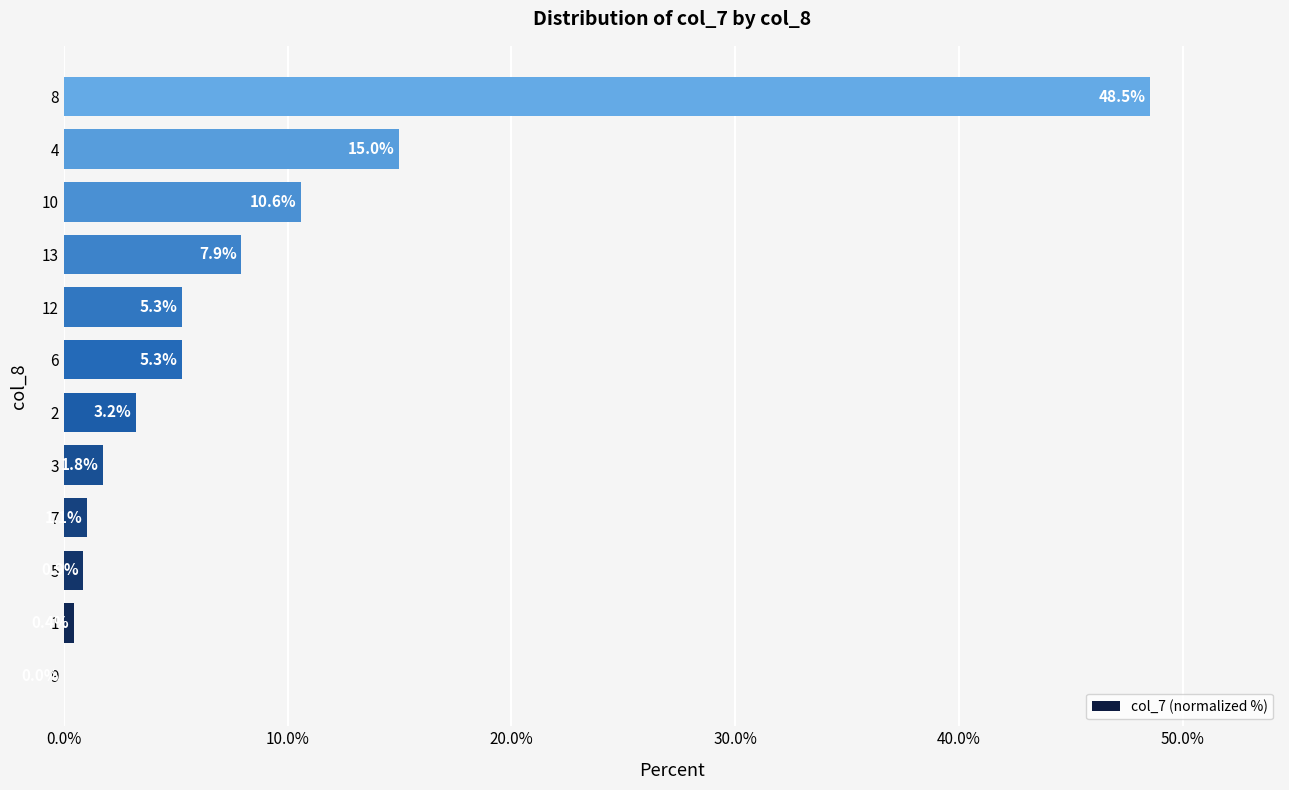

Reading bottom to top, transcribe all the data shown in this chart.

9=0.0	1=0.4	5=0.9	7=1.1	3=1.8	2=3.2	6=5.3	12=5.3	13=7.9	10=10.6	4=15.0	8=48.5